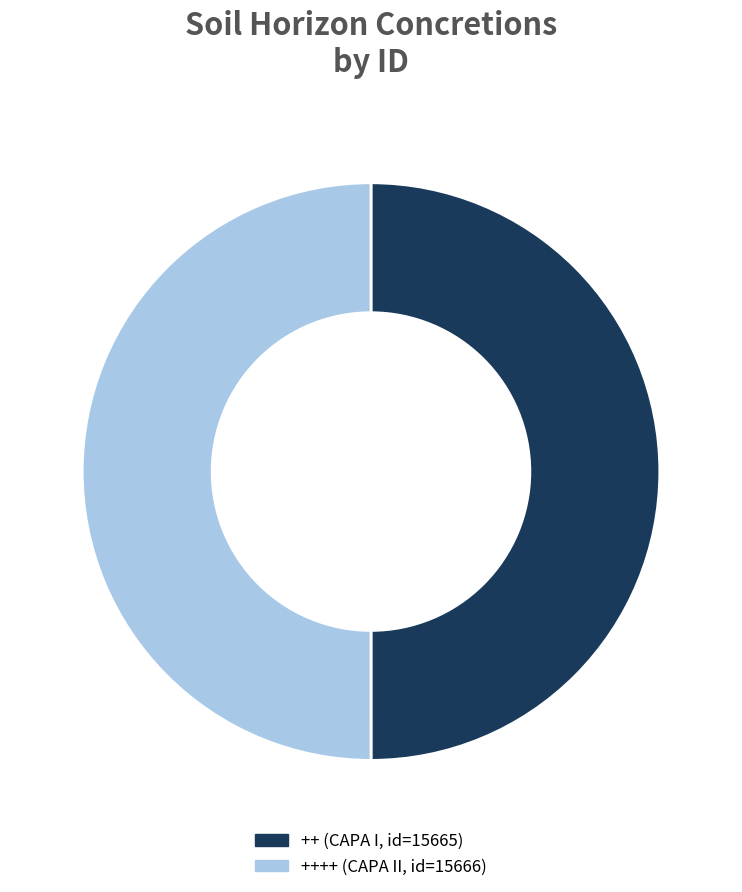

What is the ratio of the value at ++ (CAPA I, id=15665) to the value at ++++ (CAPA II, id=15666)?

1.0